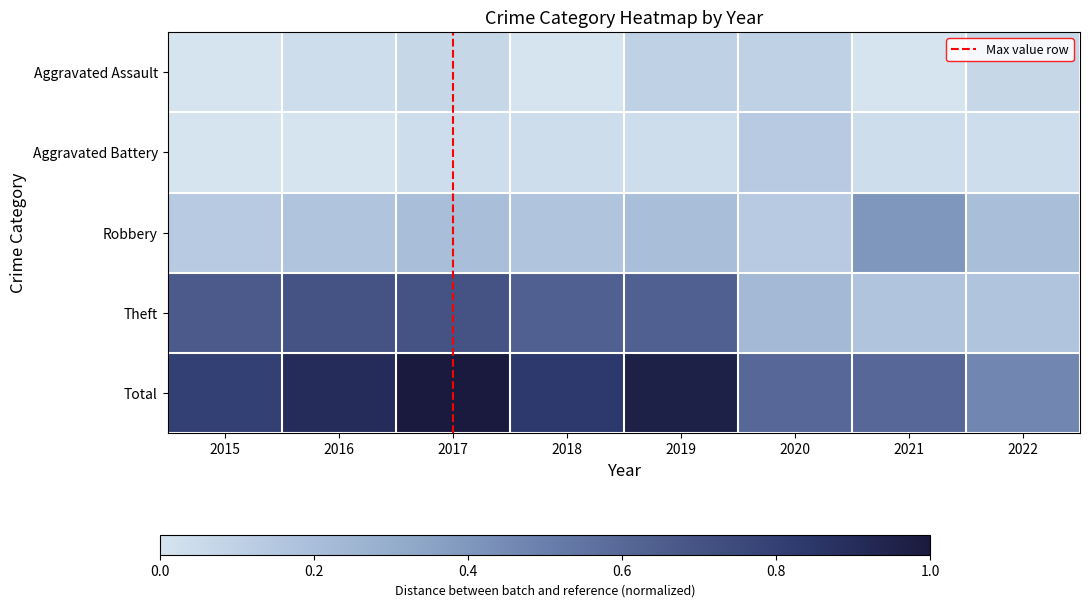

What is the maximum value shown in the chart?

1.0